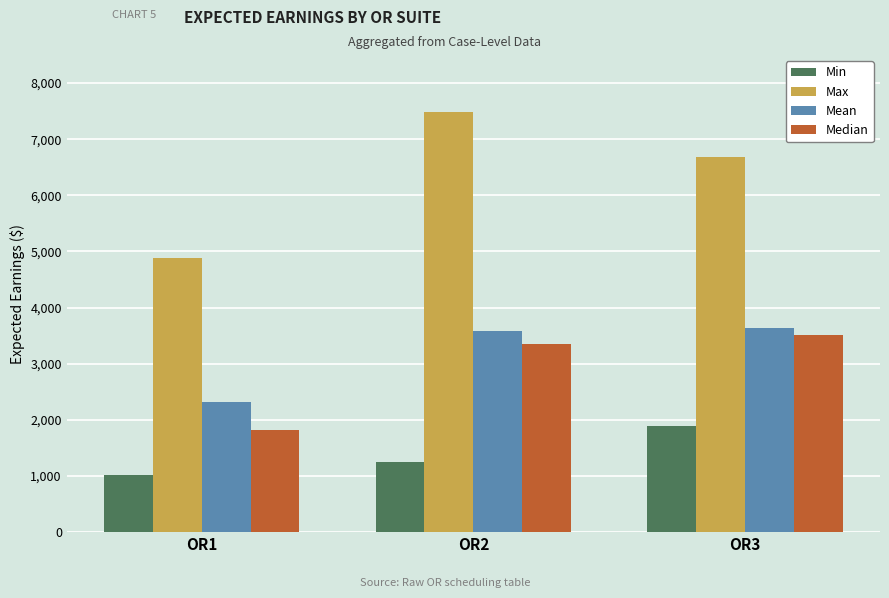

Where is Mean nearest to the value 2980?

OR2